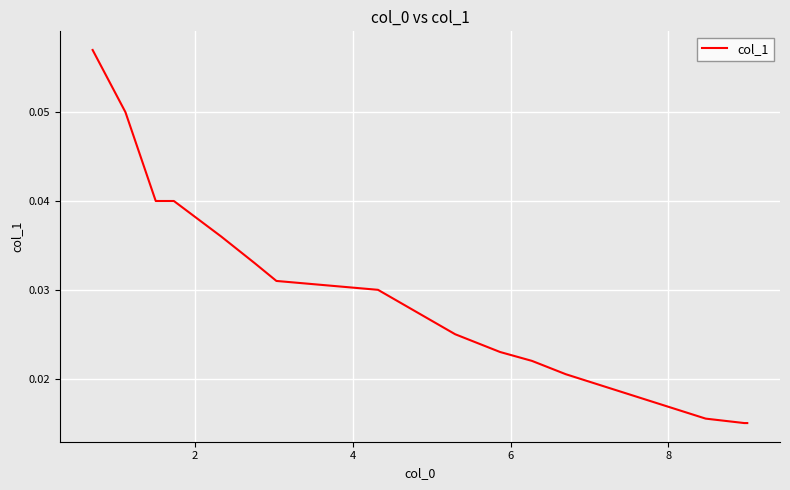

Is this an area chart (filled region under the line)?

No